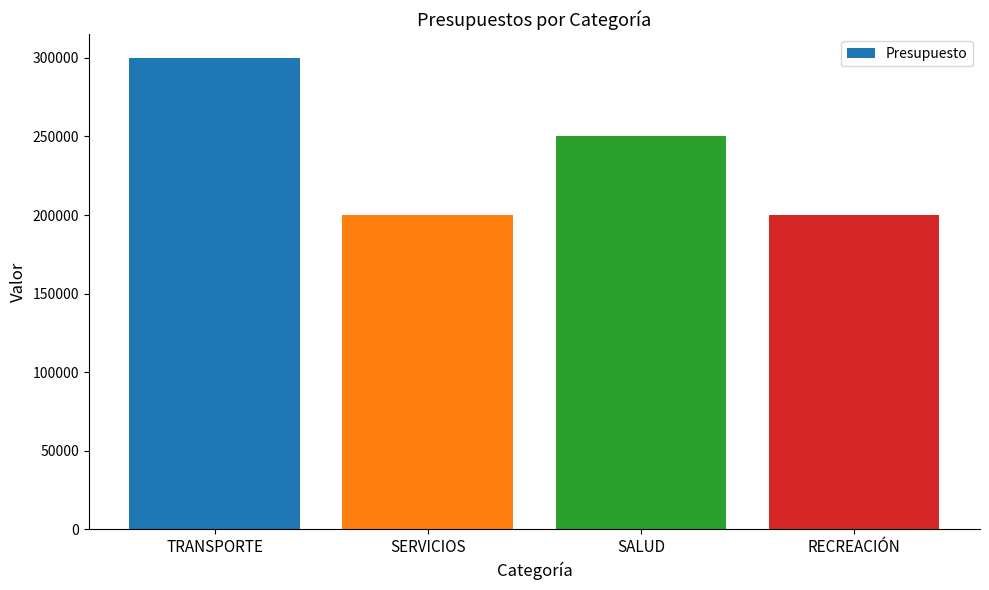

What is the maximum value shown in the chart?

300000